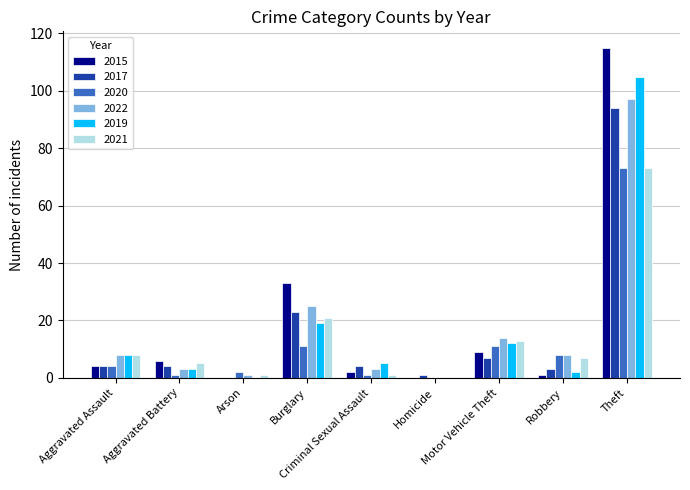

Read the 2015 value at Aggravated Assault.

4